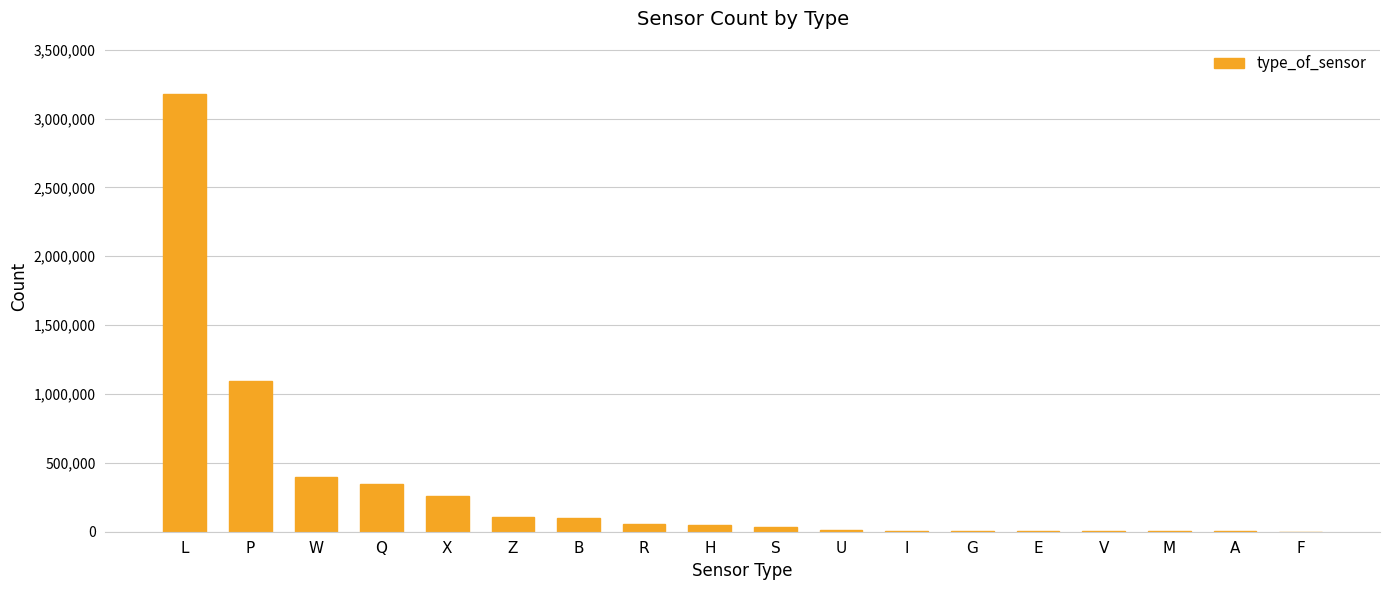

What is the greatest value displayed?

3177133